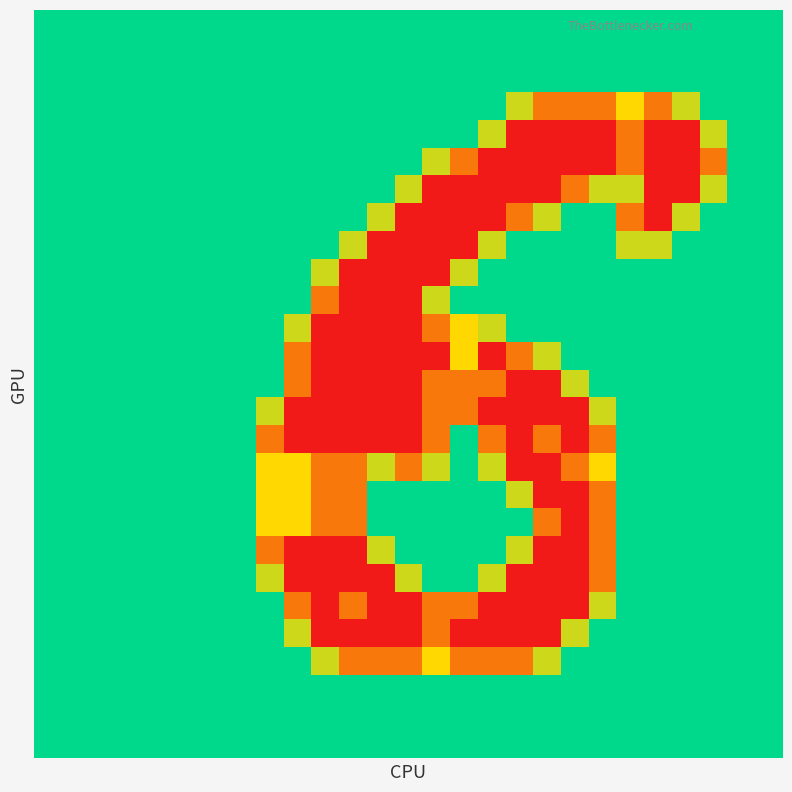

How many series are shown in this chart?

27